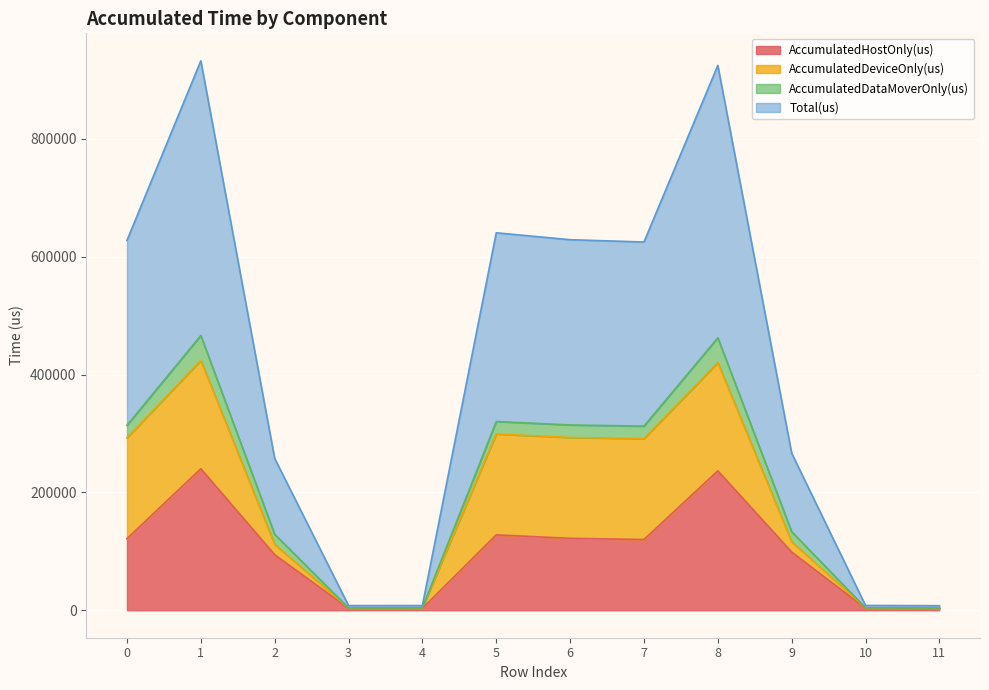

The value of AccumulatedHostOnly(us) at 4 is 3312.2. True or false?

True